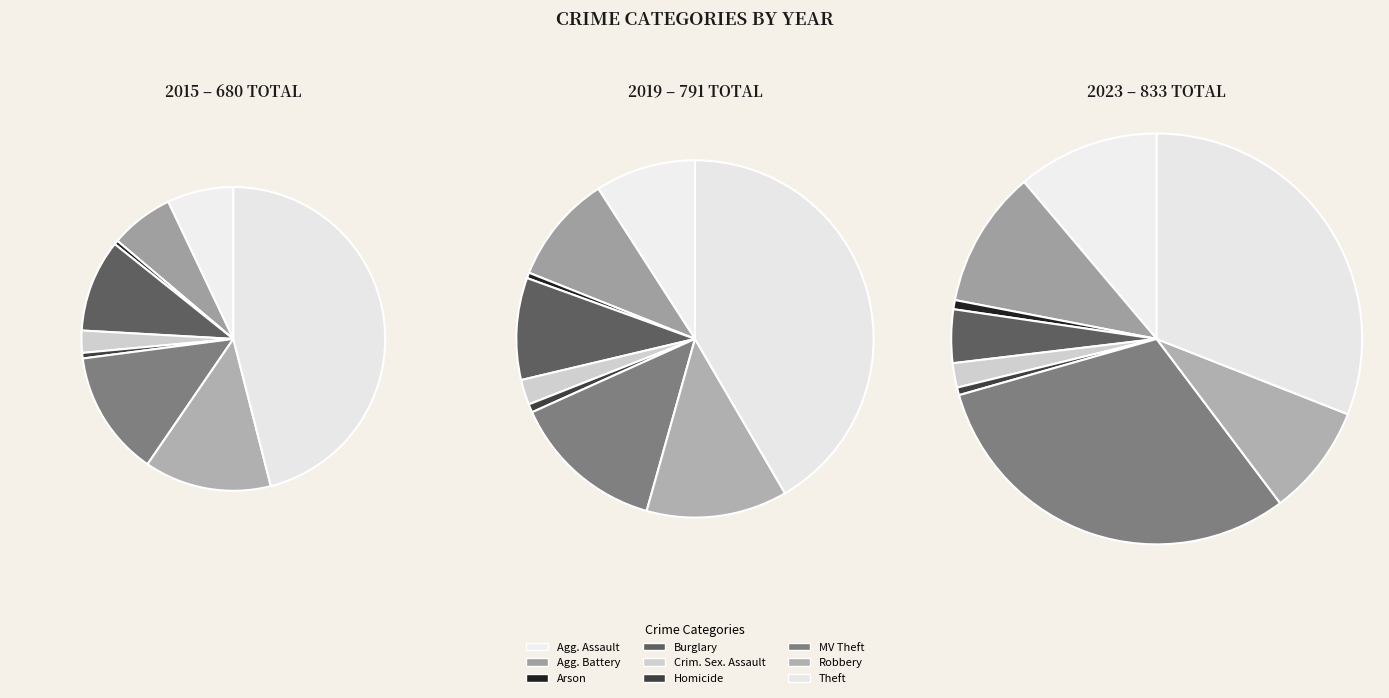

What percentage is the Theft slice, to the nearest percent?

46%